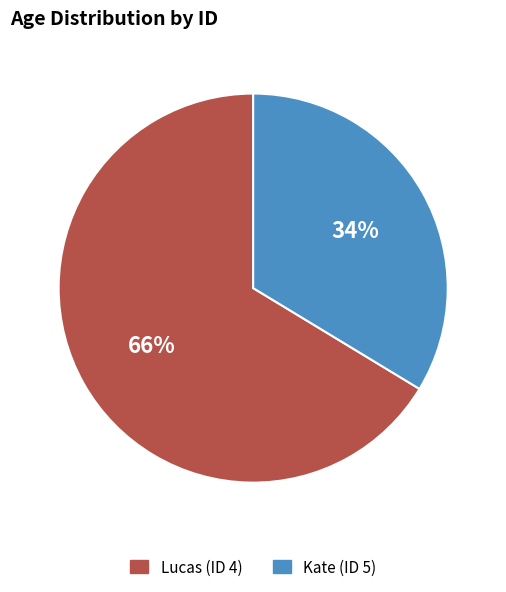

To the nearest percent, what portion does Lucas (ID 4) represent?

66%